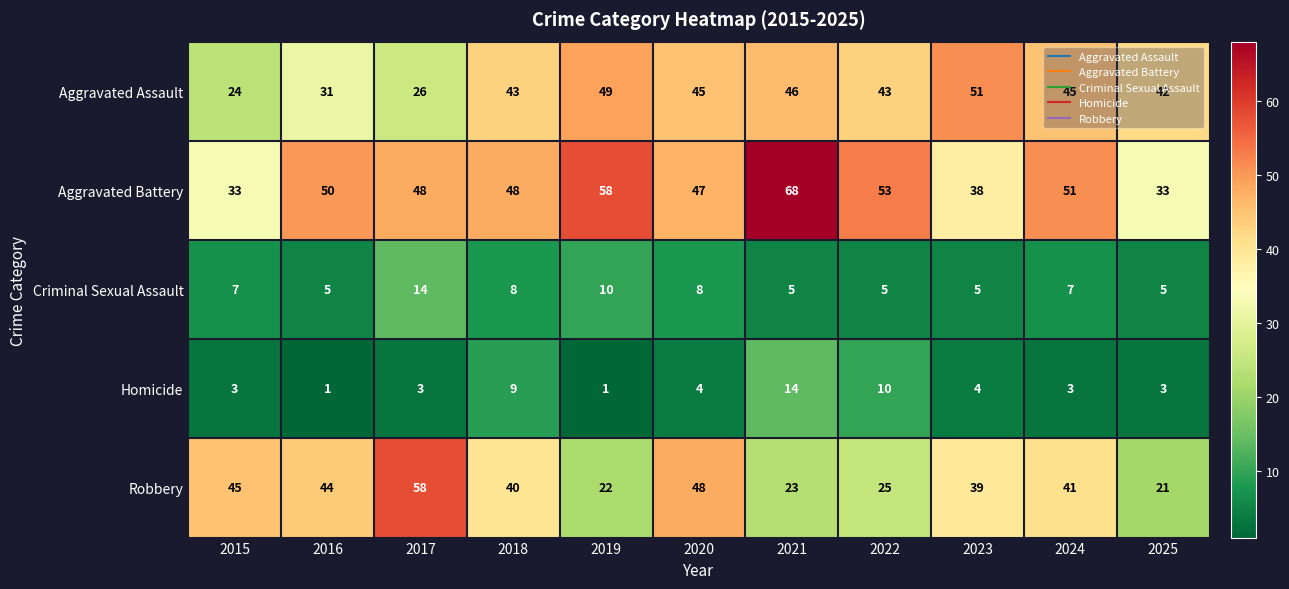

Which series has the widest spread of values?

Robbery